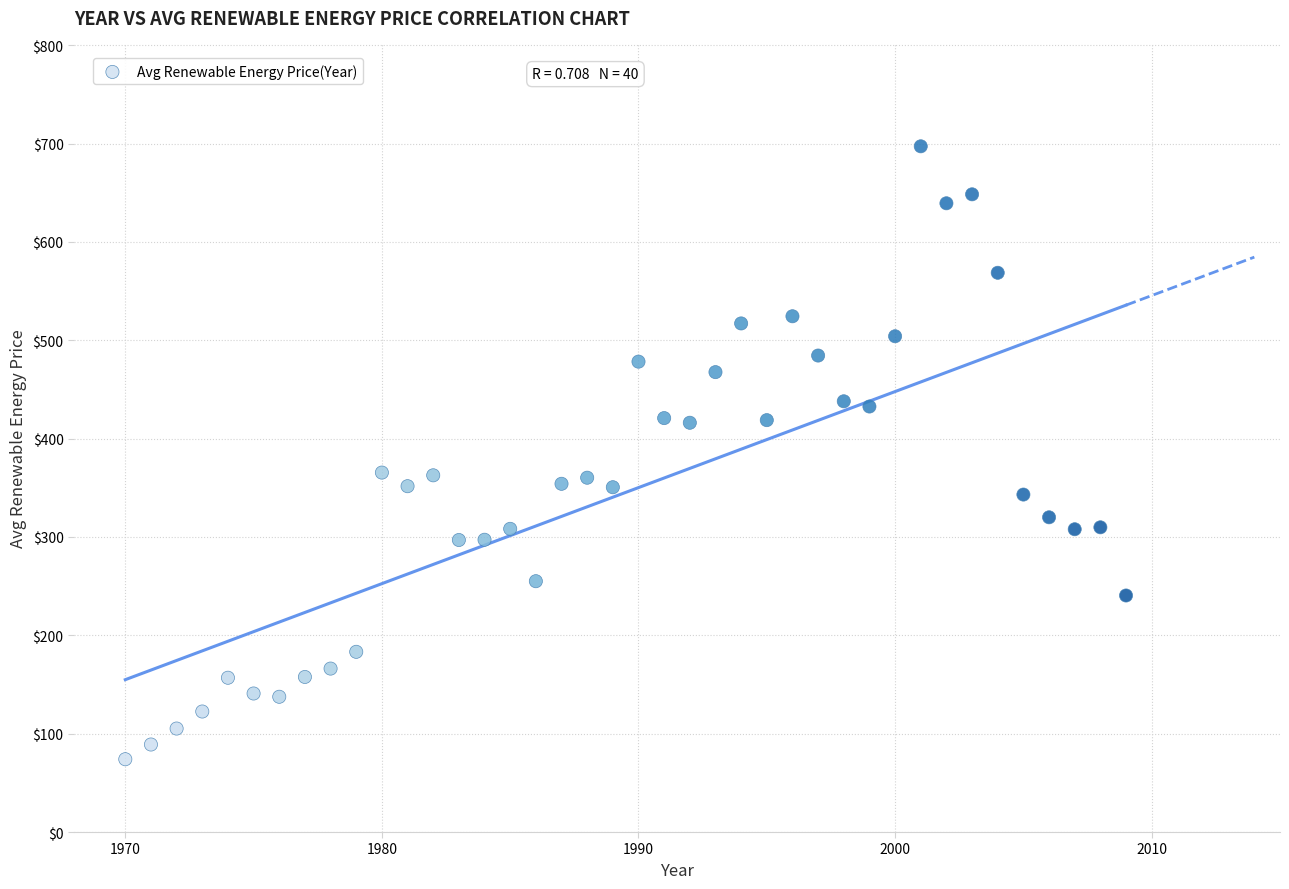

What is the range of X values (max minus min)?

39.0